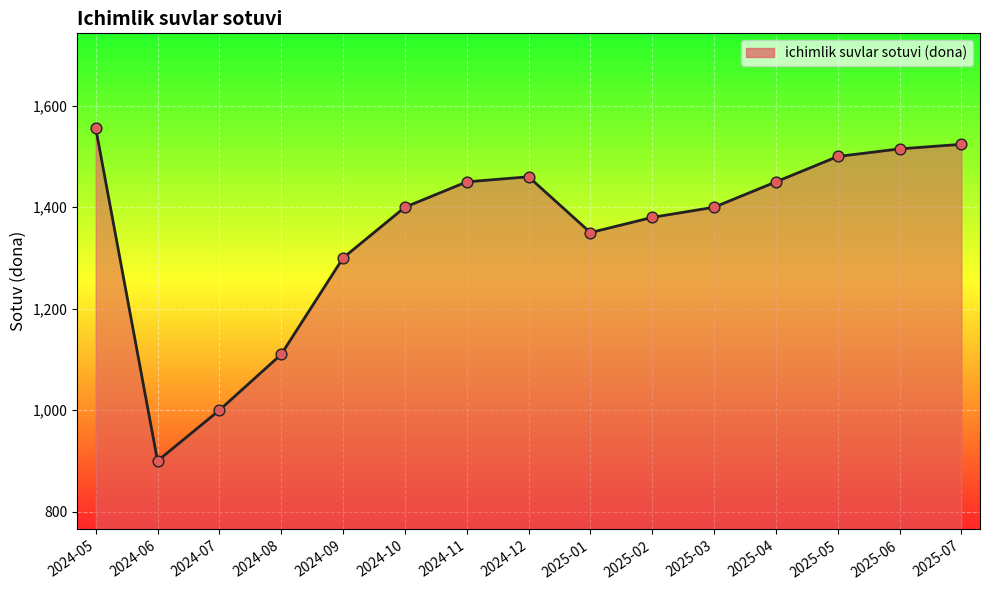

What is the change in value from 2024-08 to 2024-12?

+350